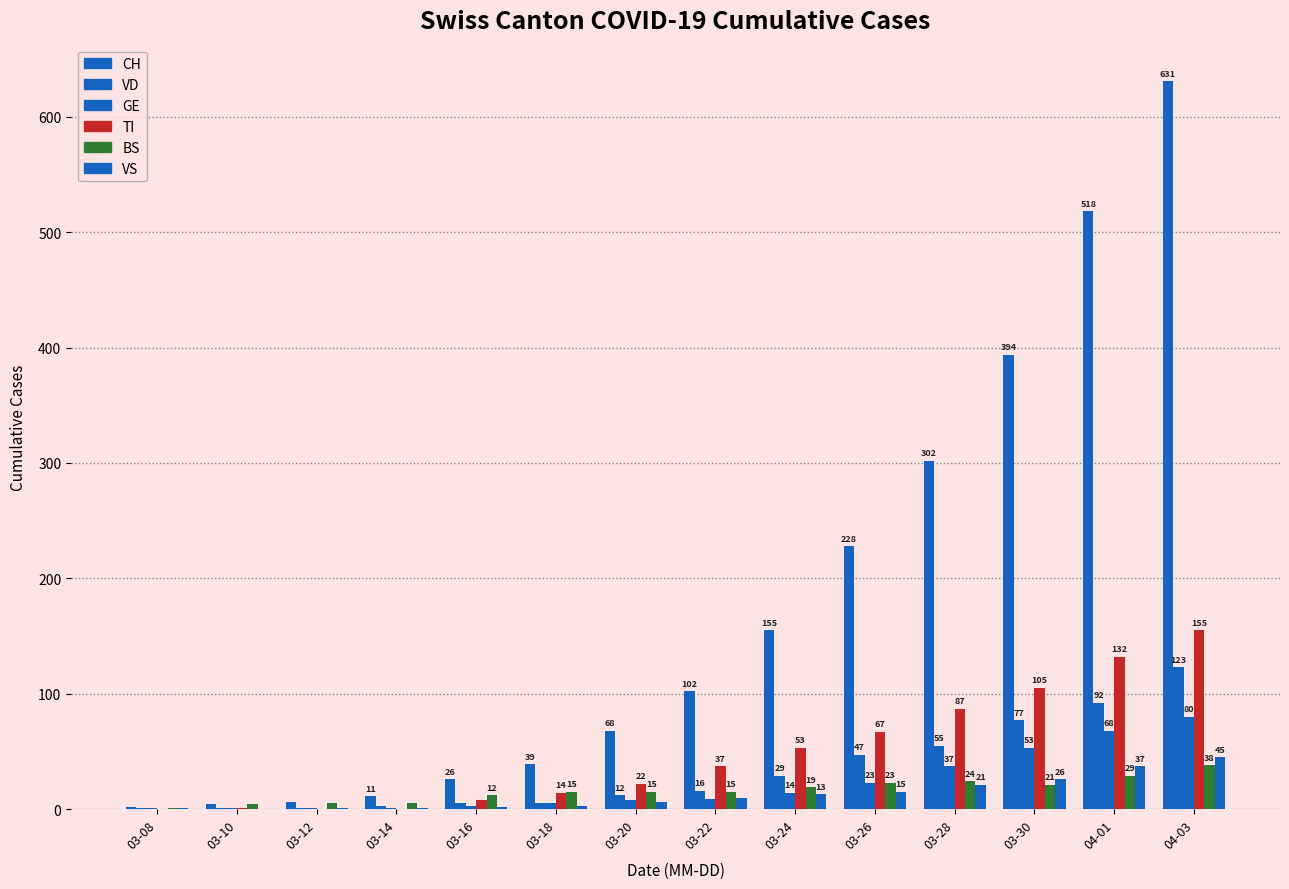

Where does the VD series first go above 16?

03-24